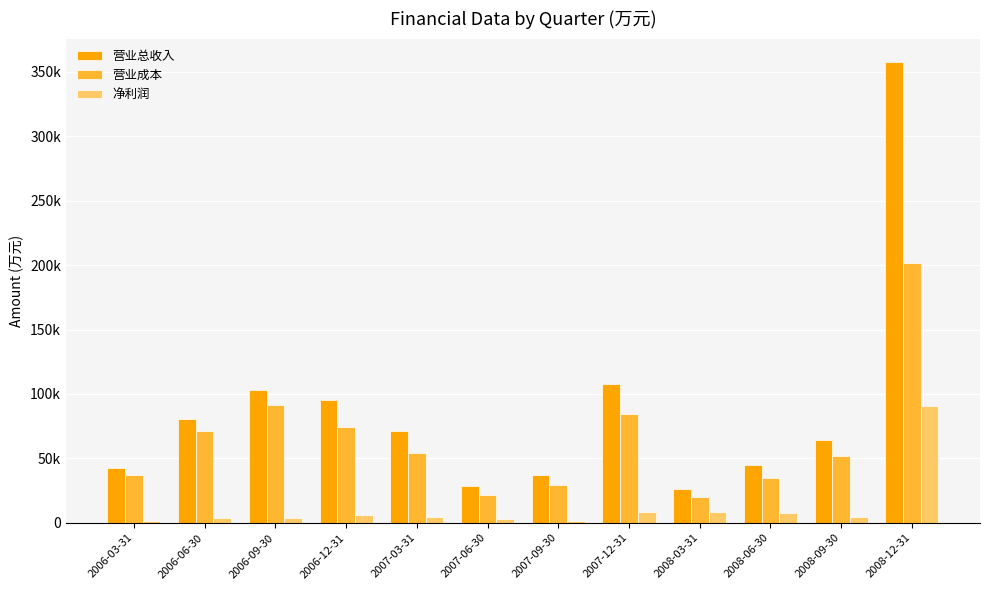

Which label corresponds to the smallest value in the chart?

2006-03-31